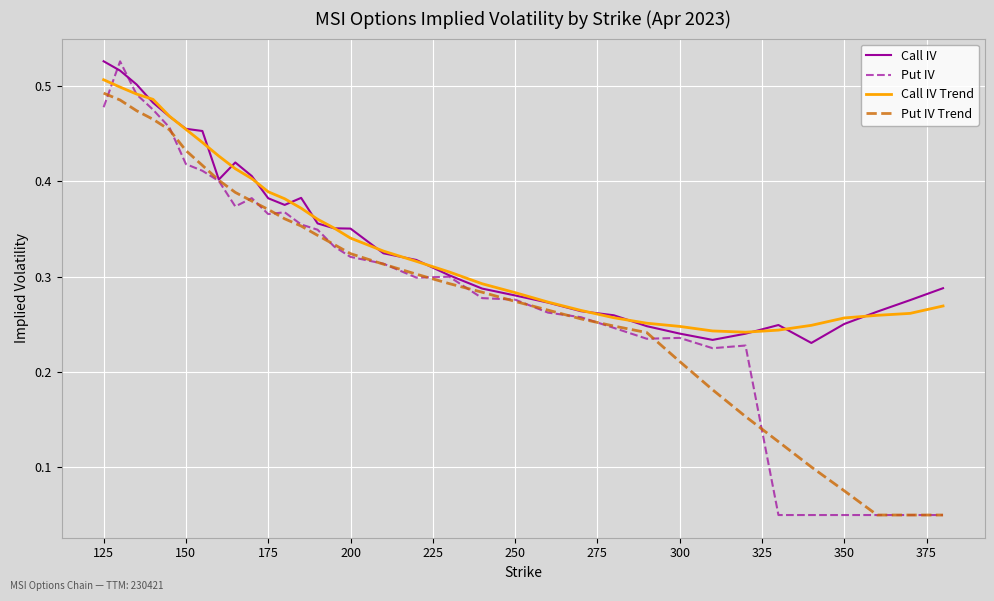

Which series has the largest range (max minus min)?

Put IV